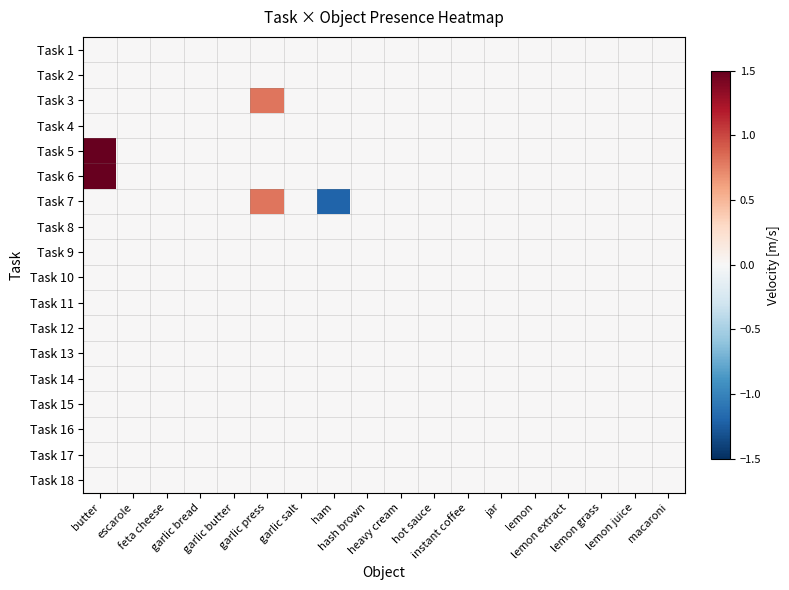

At how many categories does at least one series exceed 0?

2